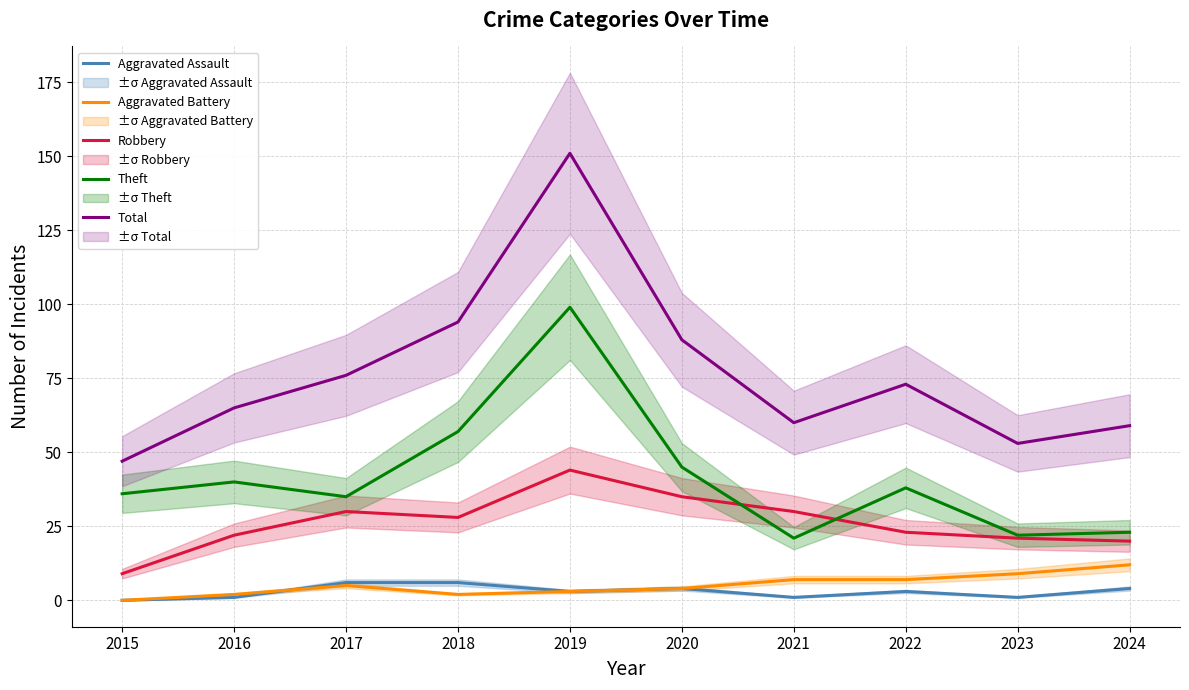

What is the value of the Aggravated Assault point at the 5th from the left?

3